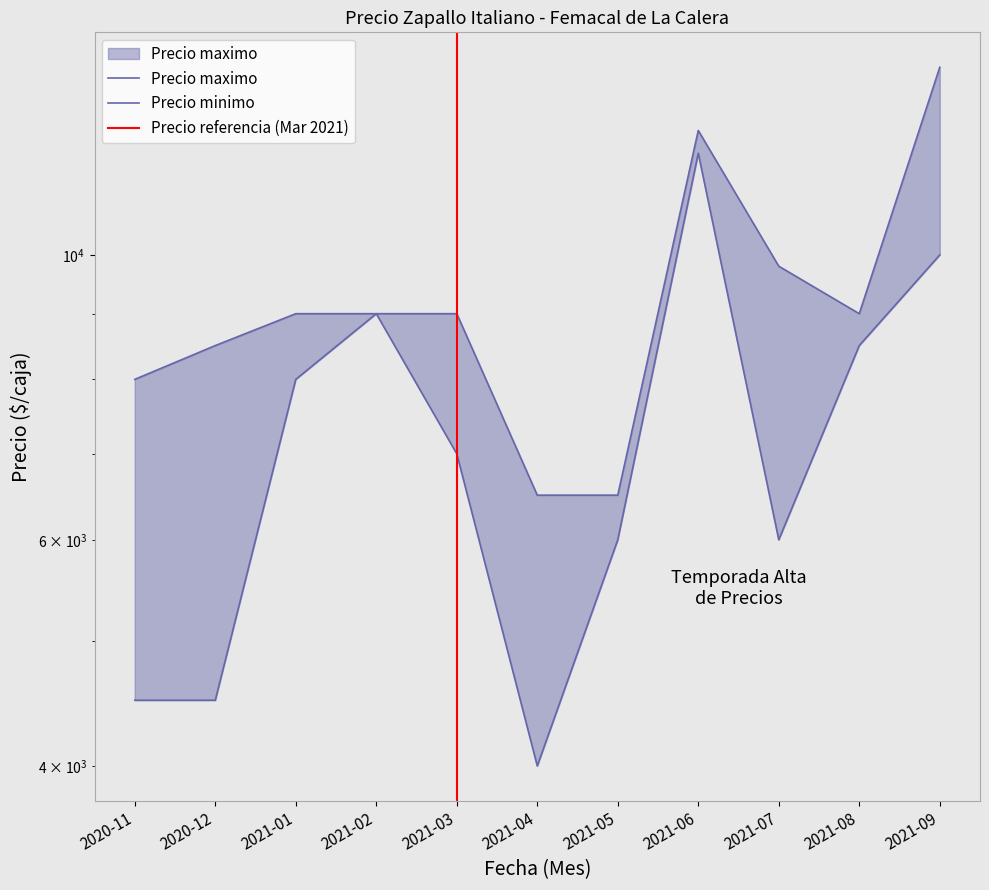

Where does the Precio maximo series first go above 9000?

2021-06